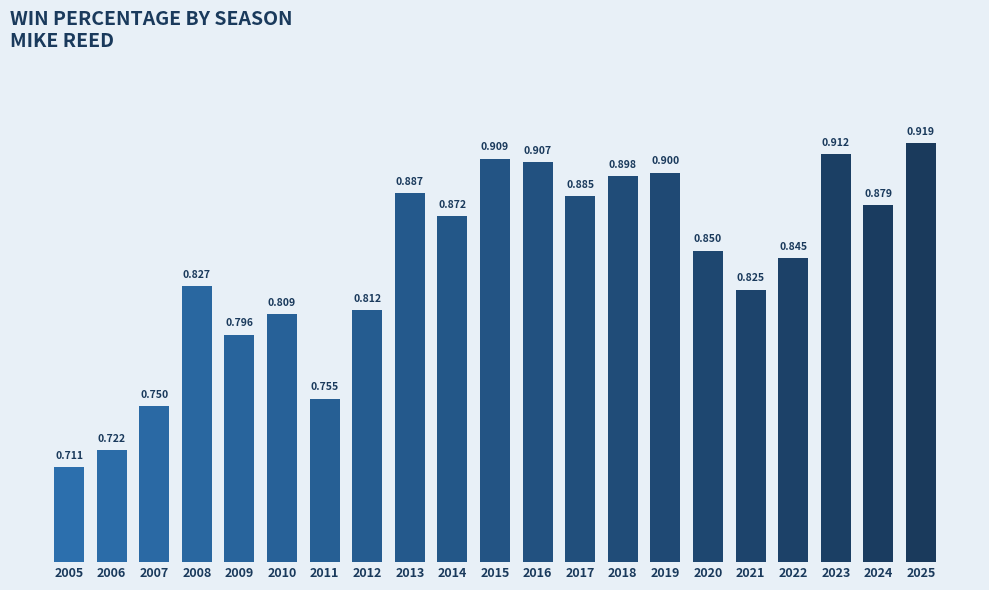

How many bars are there in total?

21